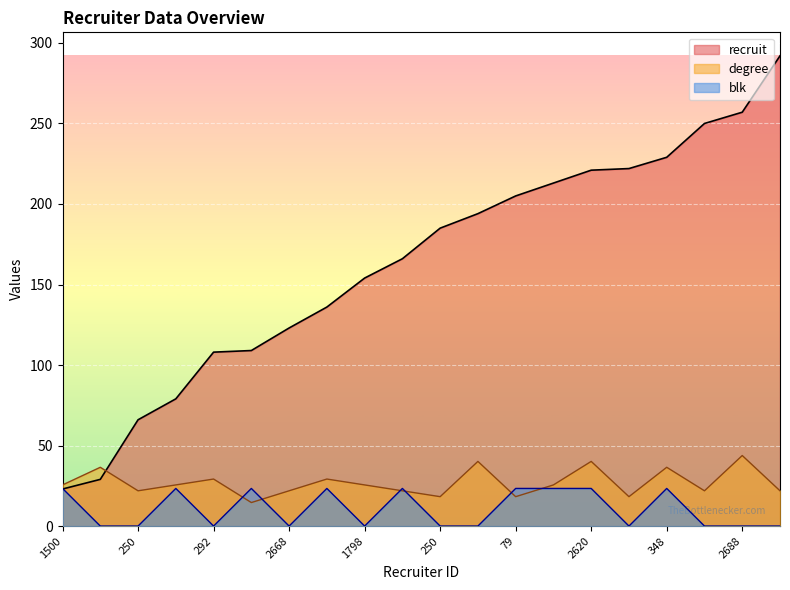

At which label does degree reach its peak?

2688